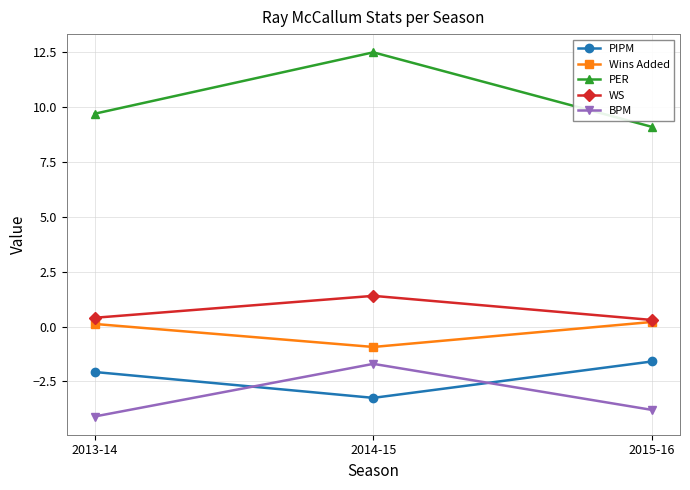

Which series has the widest spread of values?

PER